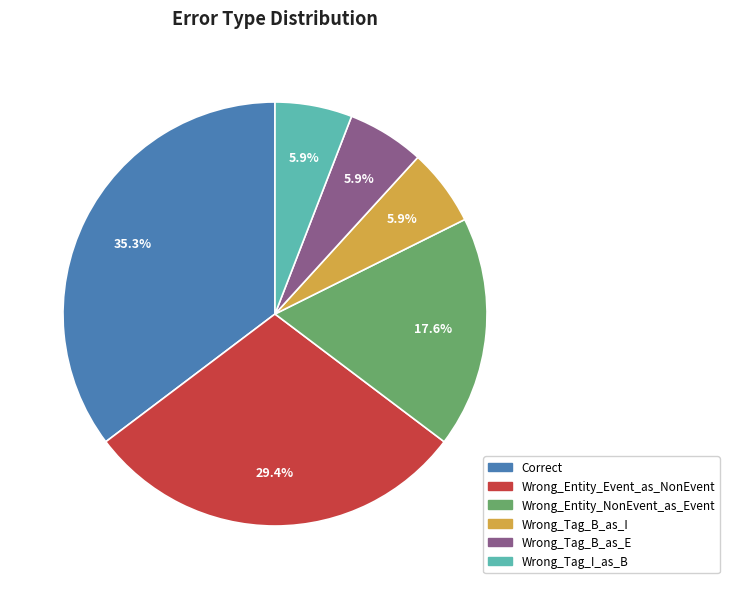

Is there a majority slice in this chart?

No